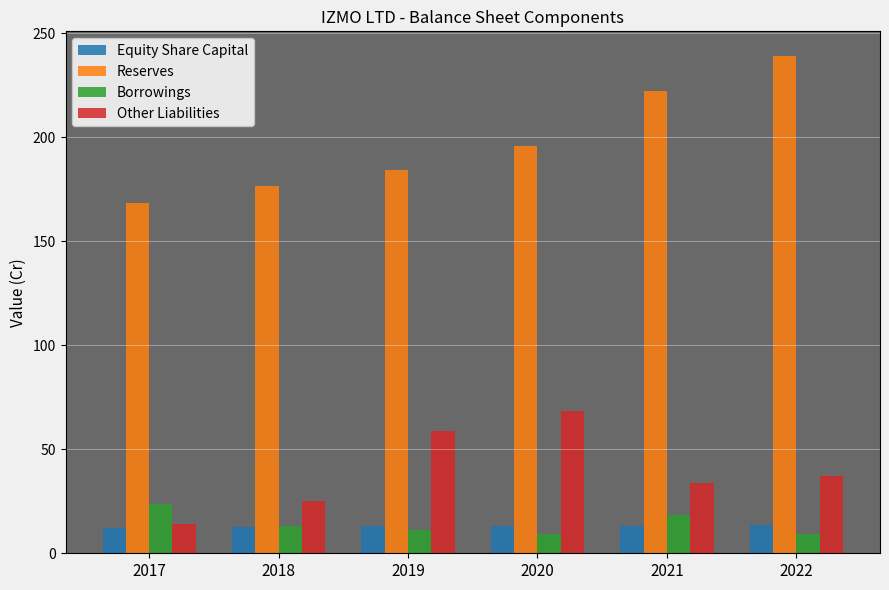

What is the smallest value displayed?

9.2